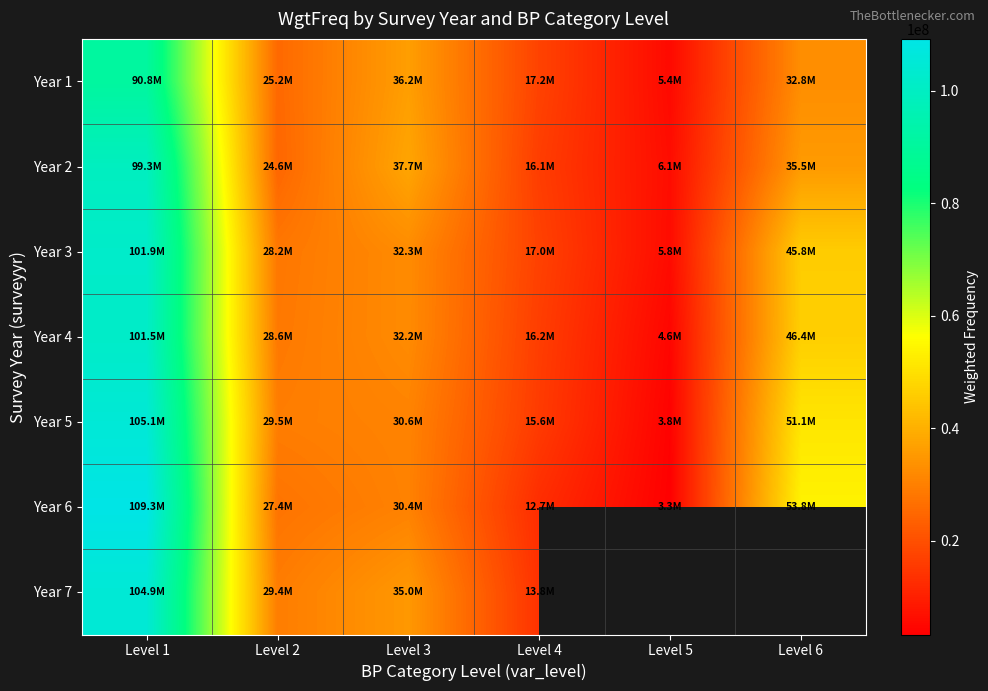

Rank the categories by Year 4 value from lowest to highest.

Level 5, Level 4, Level 2, Level 3, Level 6, Level 1